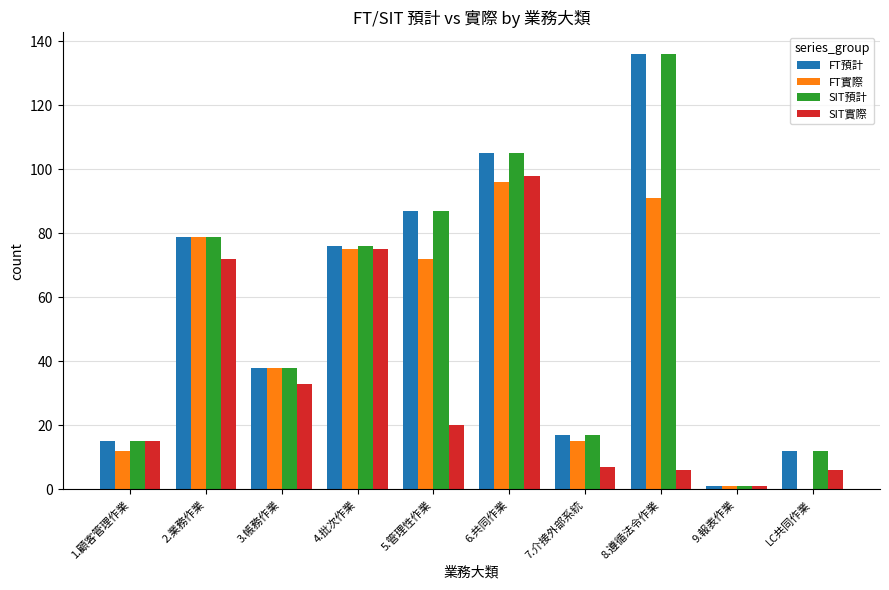

What is the sum of all FT實際 values?

479